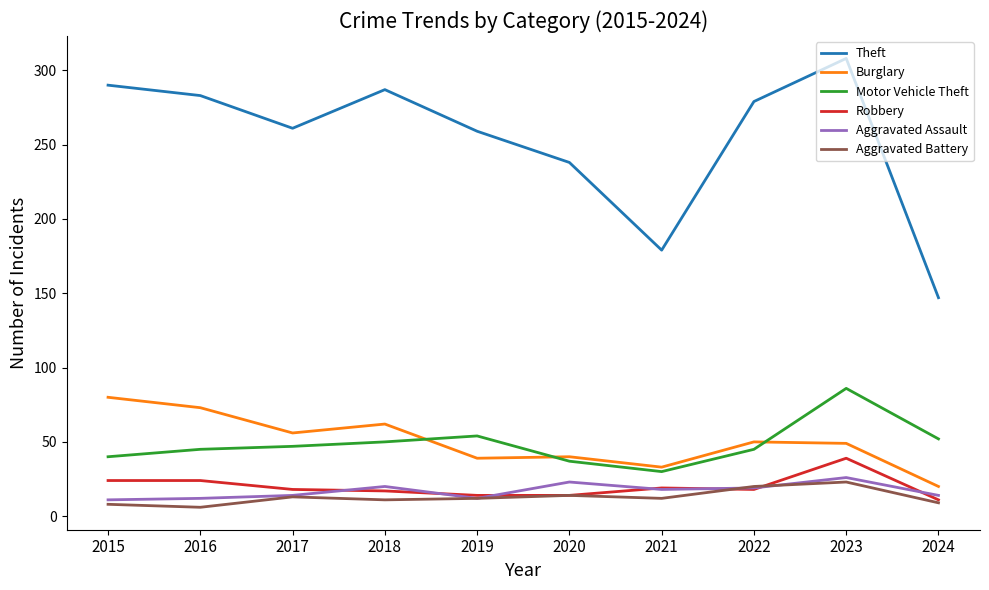

Which series has the largest total across all categories?

Theft